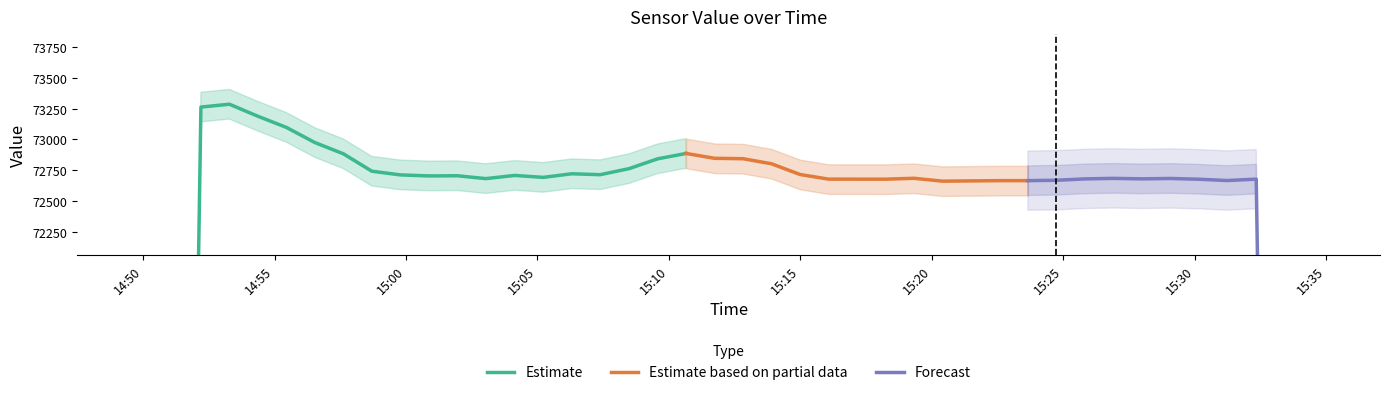

Where is the data nearest to the value 593?

2020-06-03T15:10:39